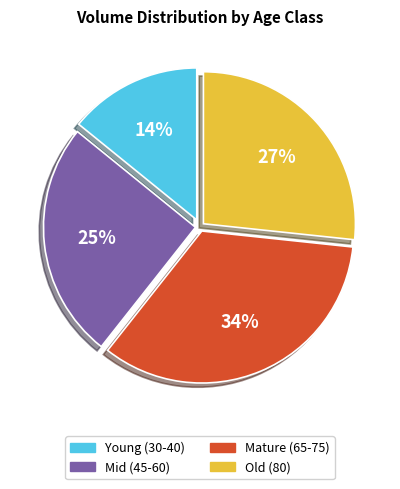

Does any single category account for the majority?

No